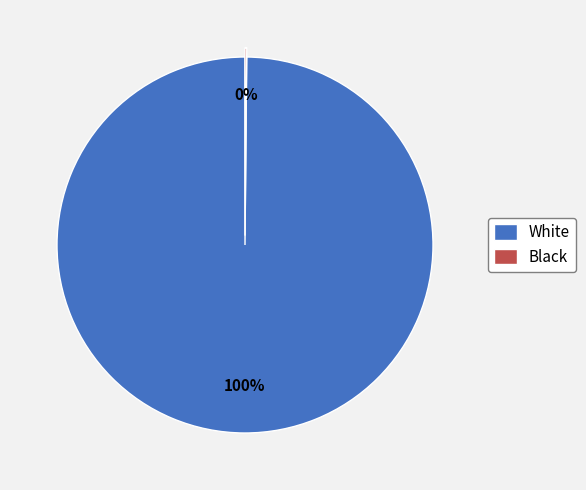

Which slice is the largest?

White